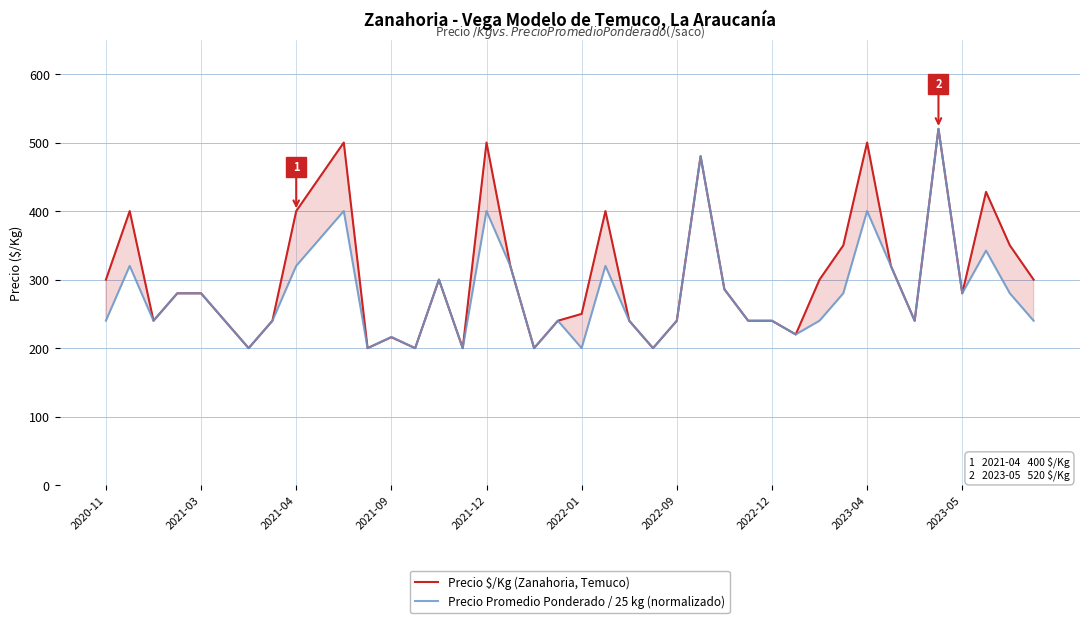

At which category does the chart reach its peak across all series?

35